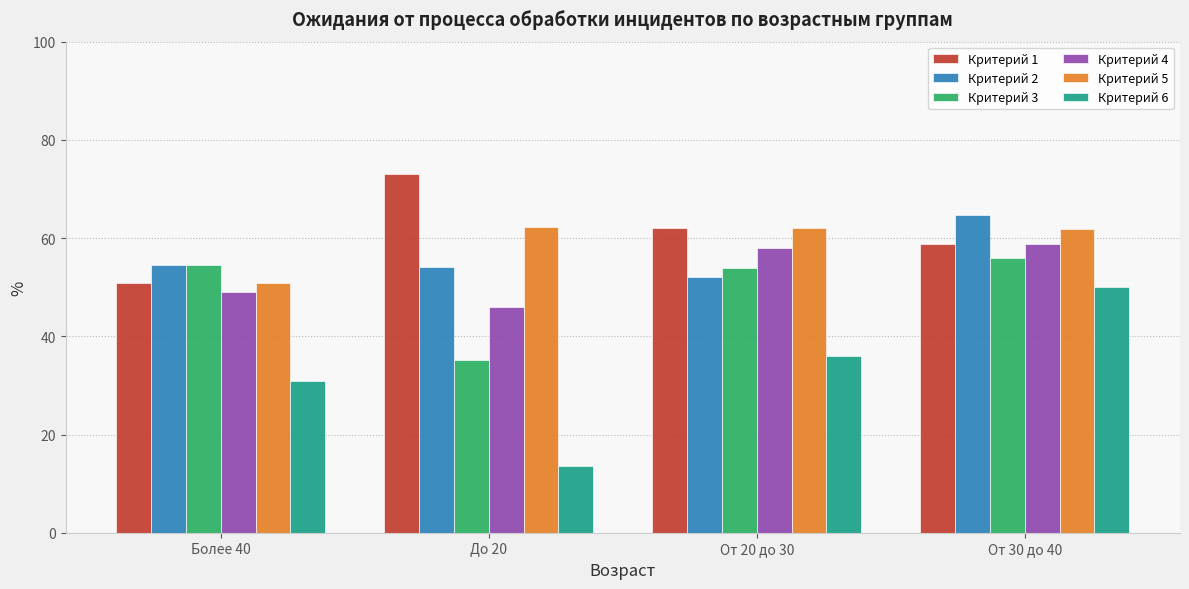

Count the number of categories in the chart.

4